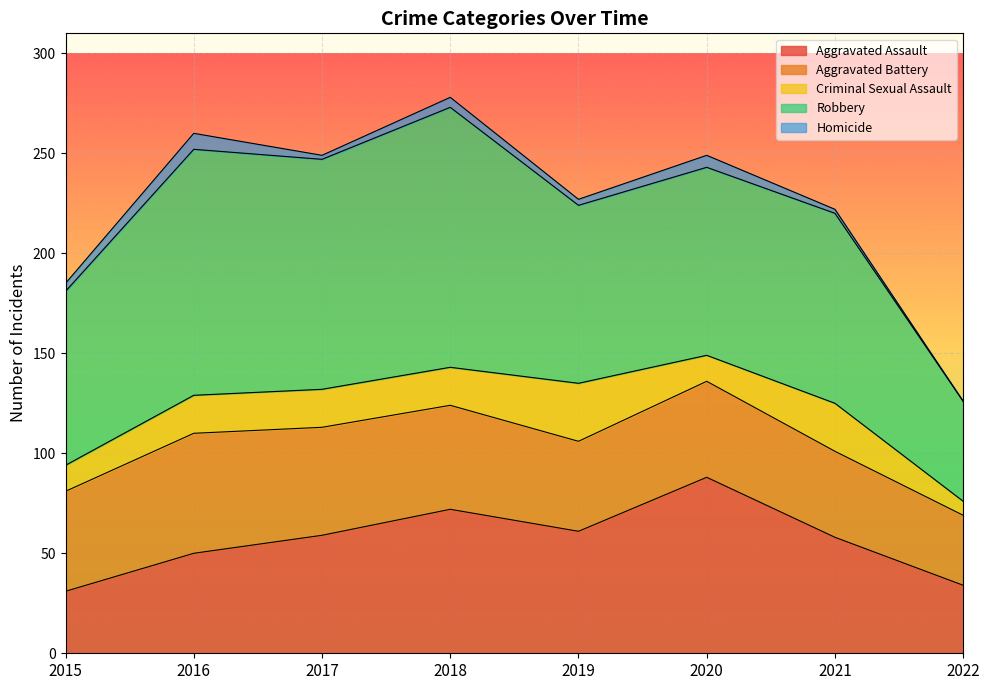

How many series are shown in this chart?

5